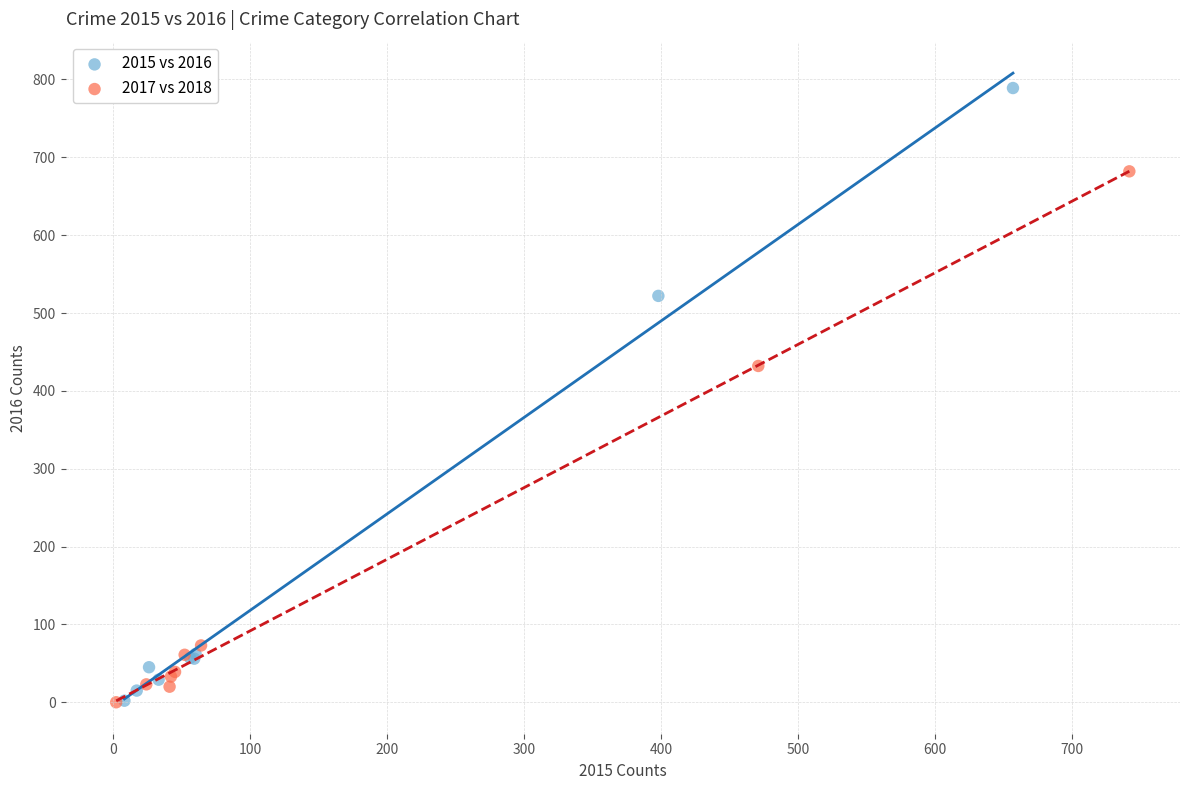

Which series reaches the maximum Y coordinate?

2015 vs 2016